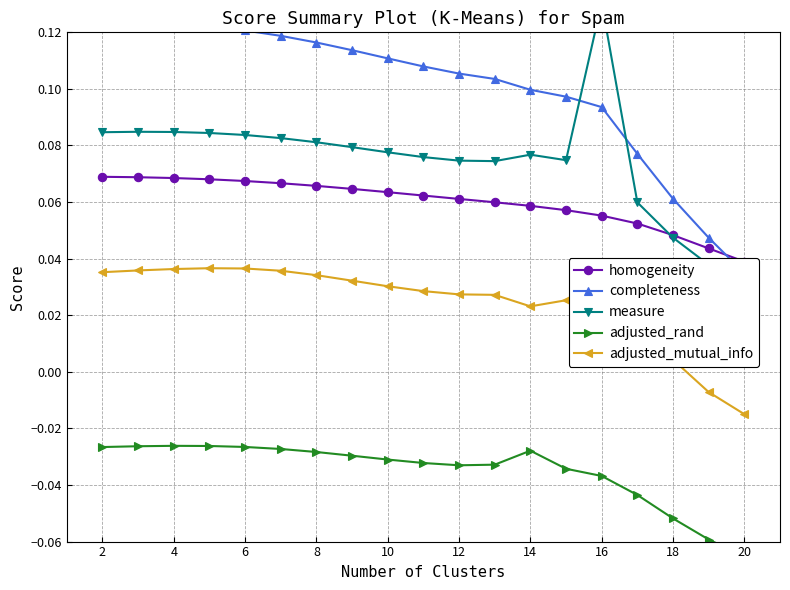

True or false: adjusted_rand and adjusted_mutual_info cross at least once.

False